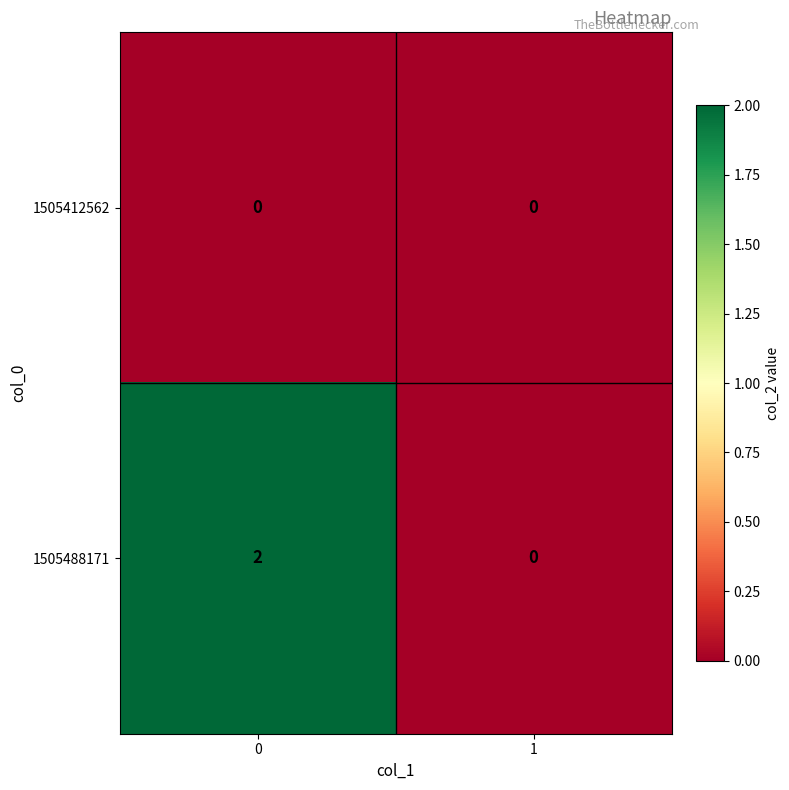

The value of 1505488171 at 1 is 0. True or false?

True